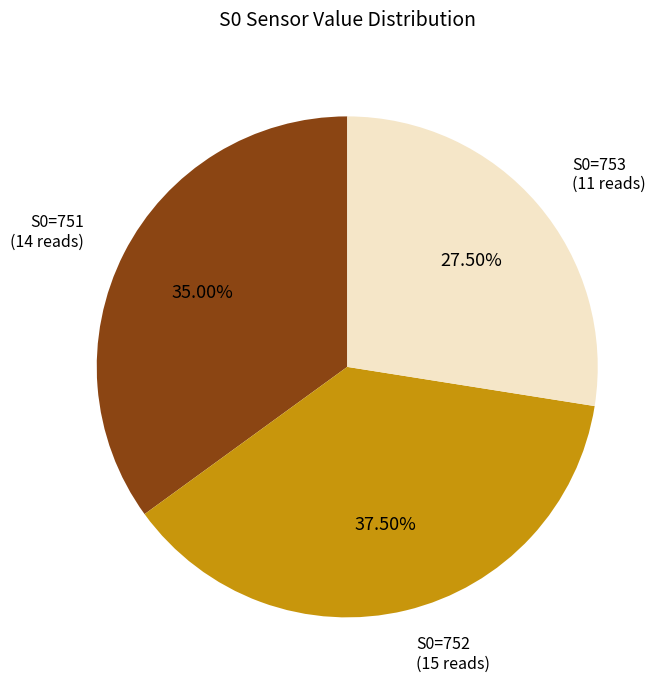

How many segments does this pie chart have?

3